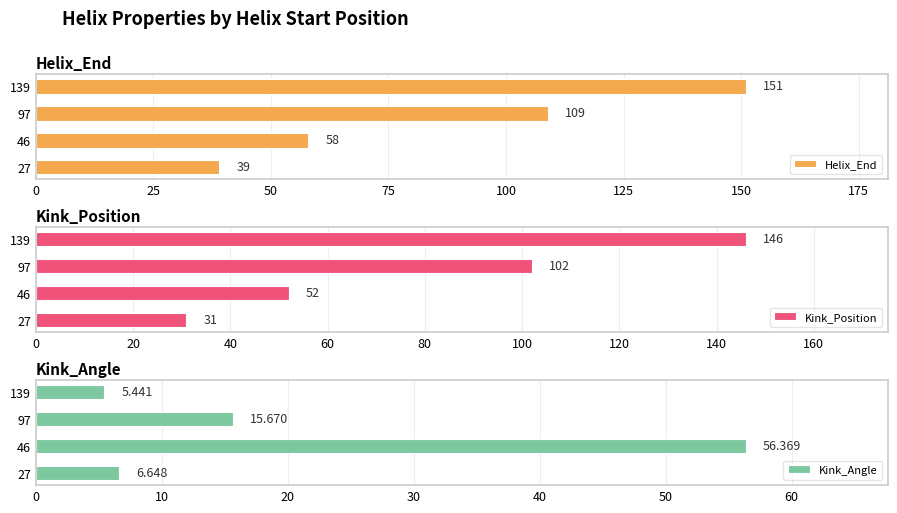

Reading left to right, extract all data points from this chart.

Helix_End: 39.0	58.0	109.0	151.0
Kink_Position: 31.0	52.0	102.0	146.0
Kink_Angle: 6.6	56.4	15.7	5.4